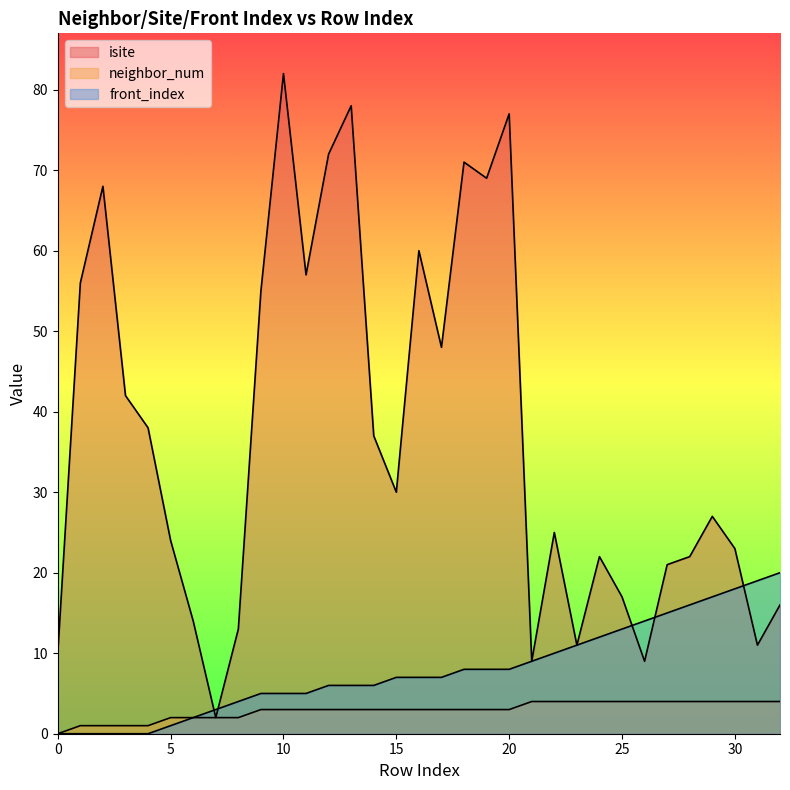

What is the total value across all series at 23?

26